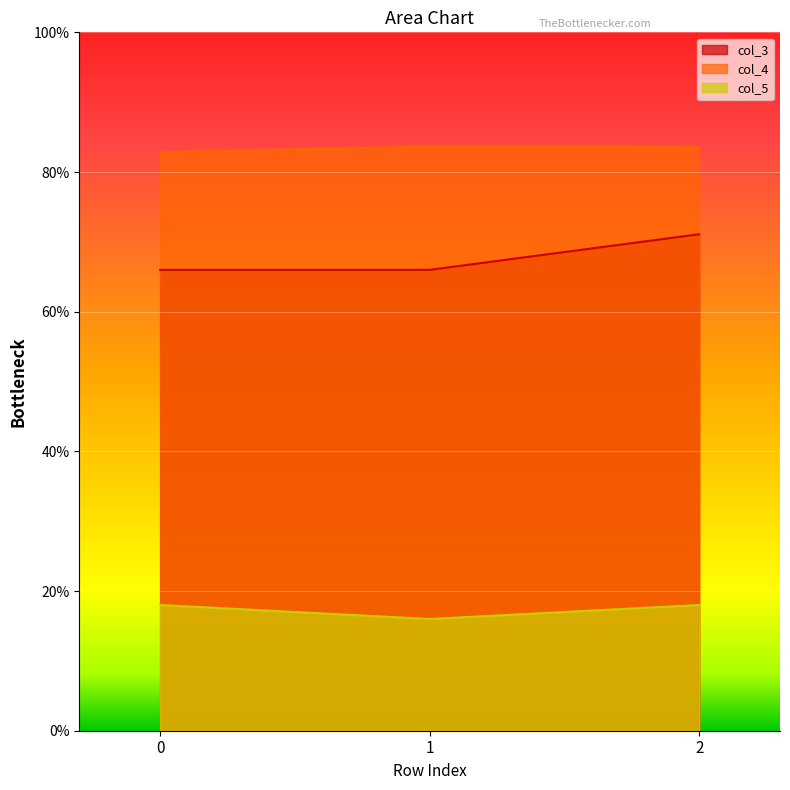

Which series has the widest spread of values?

col_3